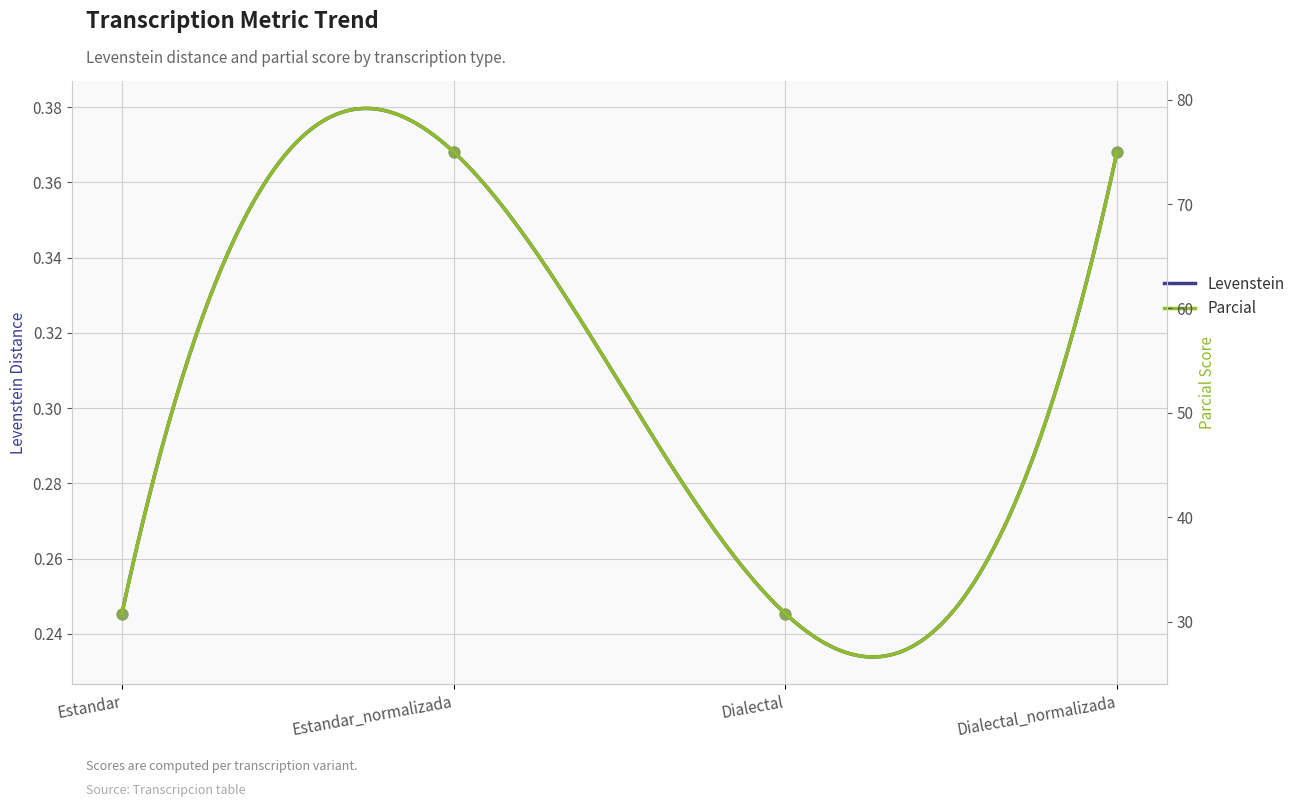

At how many categories does at least one series exceed 37?

2